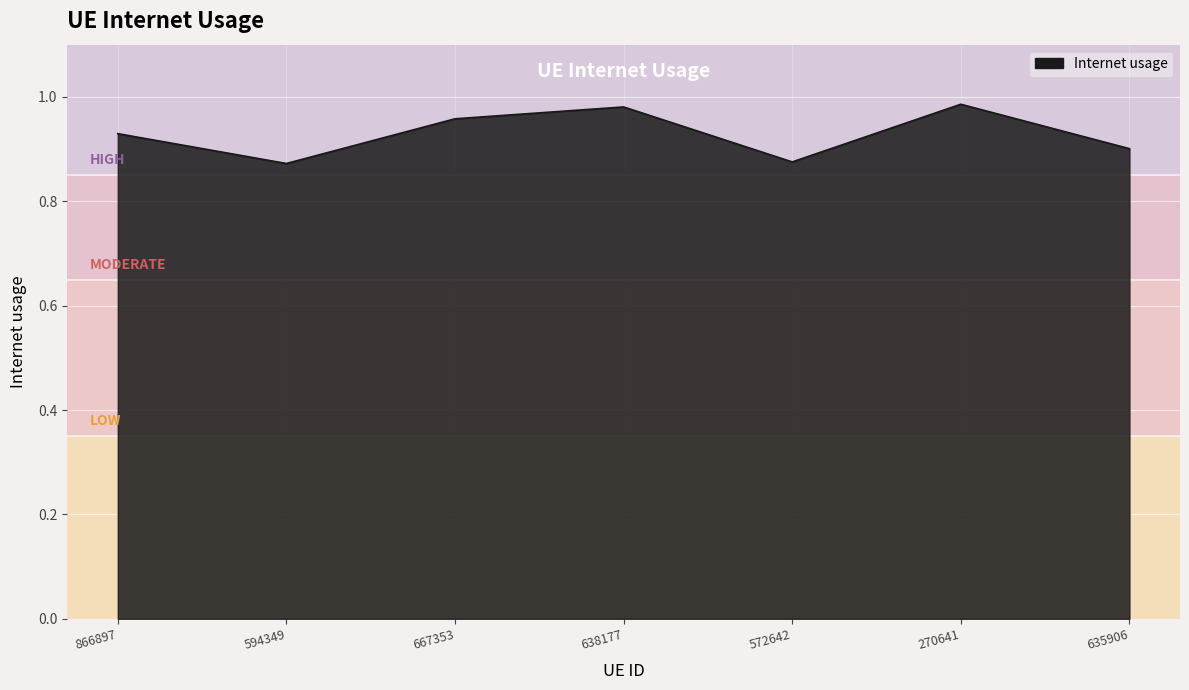

Which has a higher value, 866897 or 638177?

638177